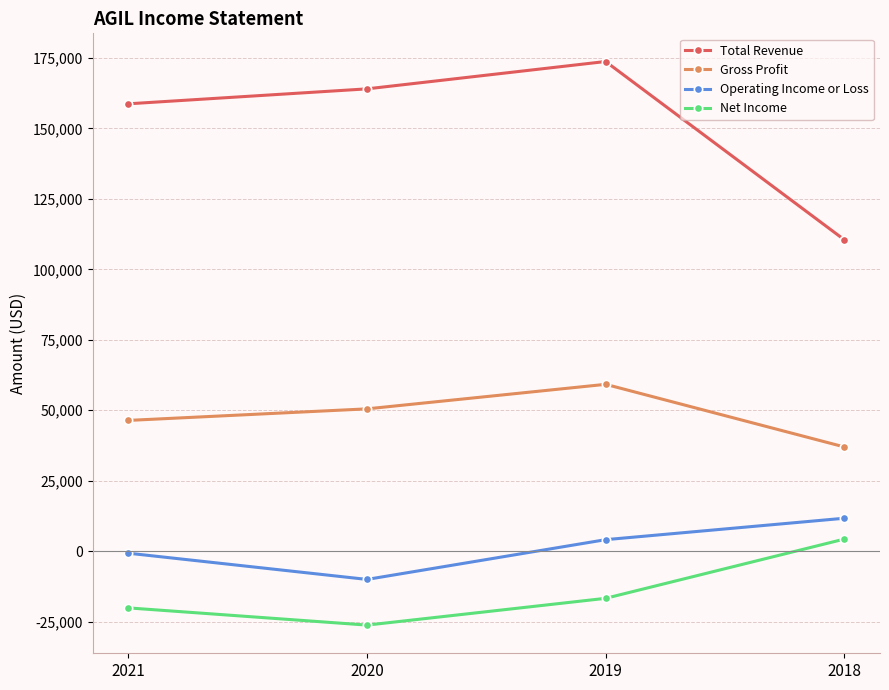

Reading left to right, transcribe all the data shown in this chart.

Total Revenue: 158700	164000	173700	110500
Gross Profit: 46400	50500	59200	37000
Operating Income or Loss: -700	-10000	4100	11700
Net Income: -20100	-26200	-16700	4300